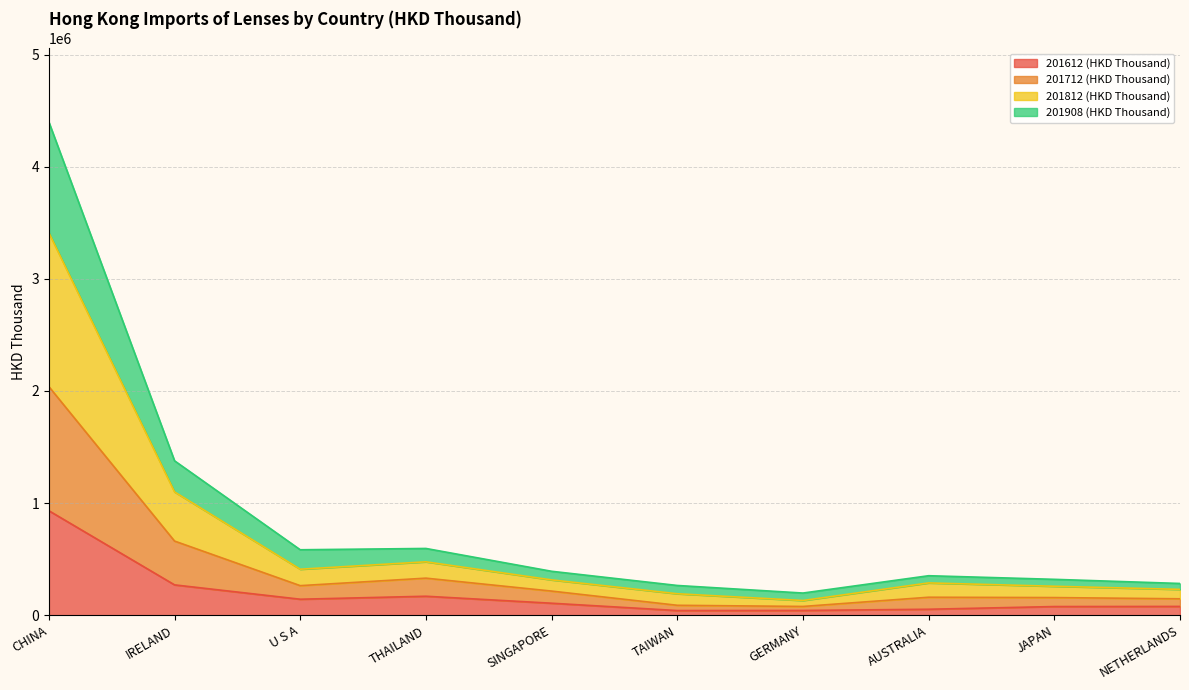

At which category is the sum across all series the highest?

CHINA